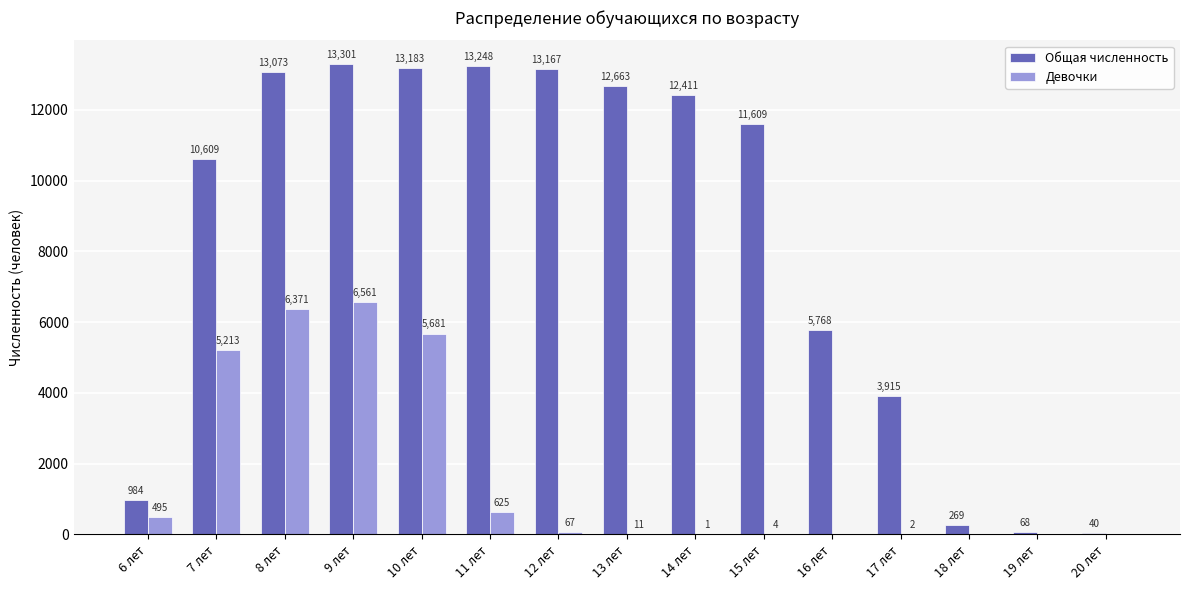

Between 12 лет and 15 лет, which series saw the biggest shift?

Общая численность